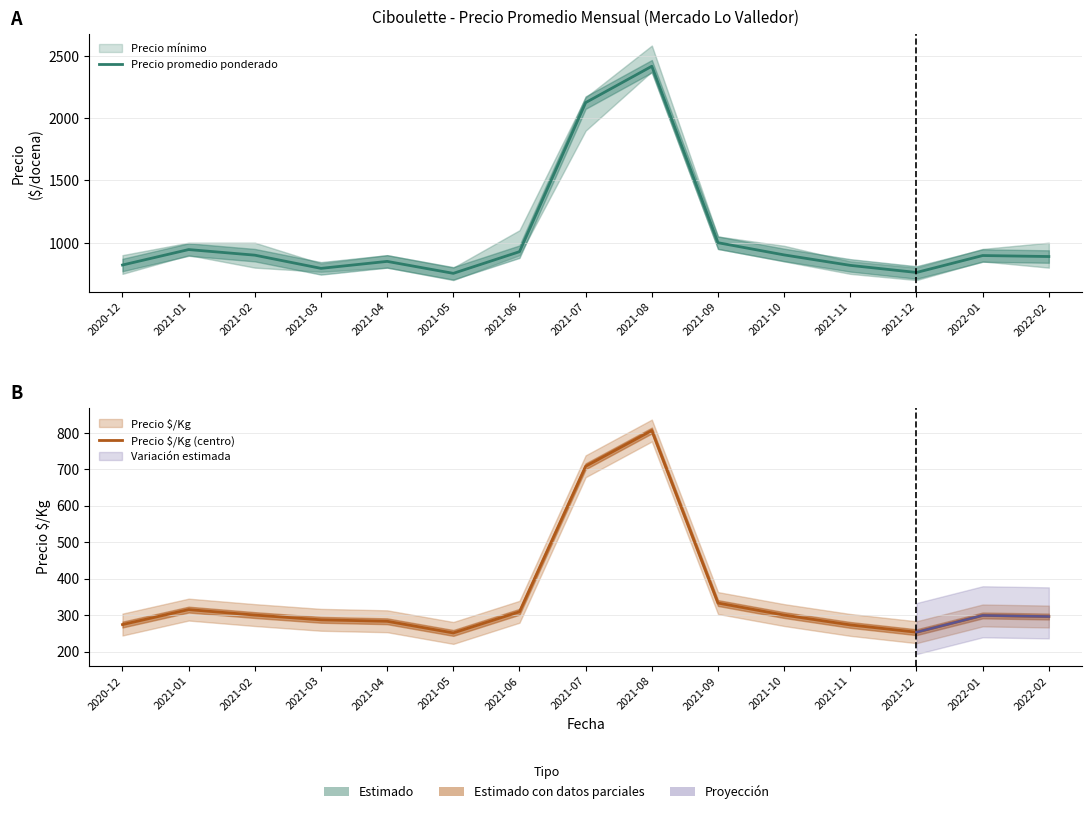

At which category is the sum across all series the highest?

2021-08